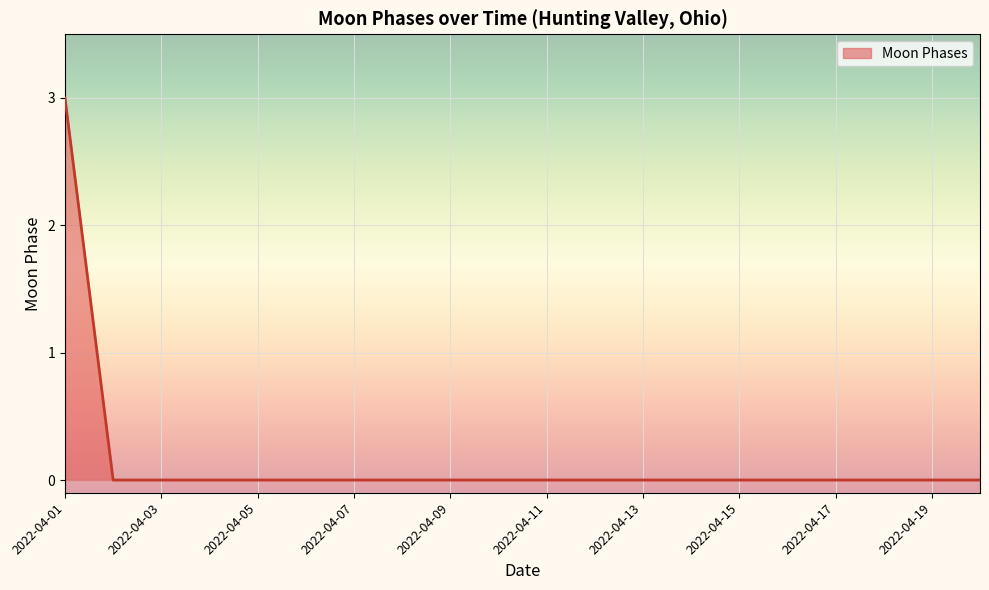

What is the greatest value displayed?

3